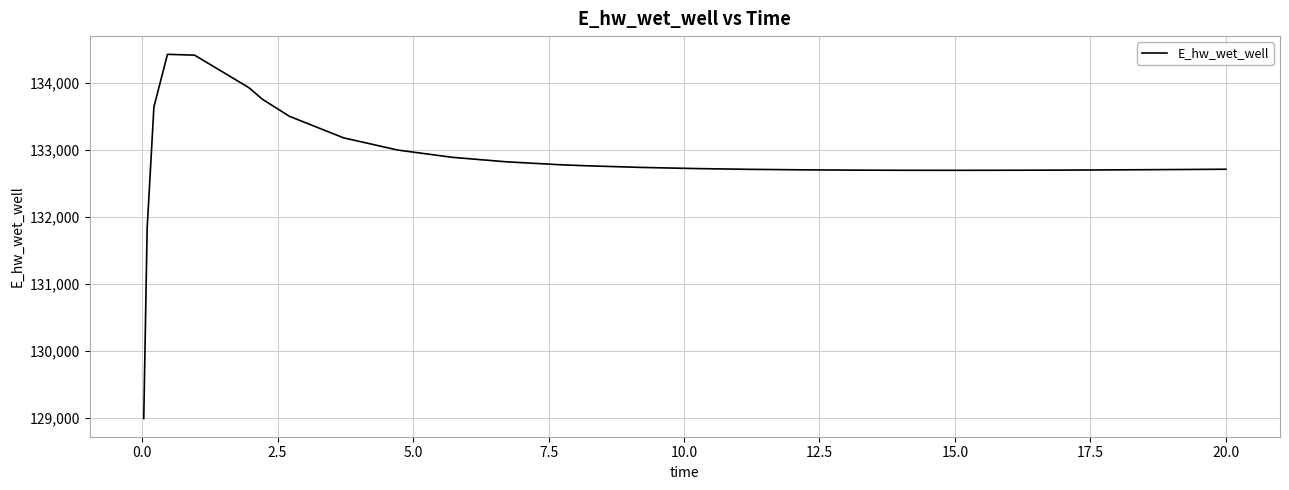

What is the difference between the maximum and minimum values?

5432.6